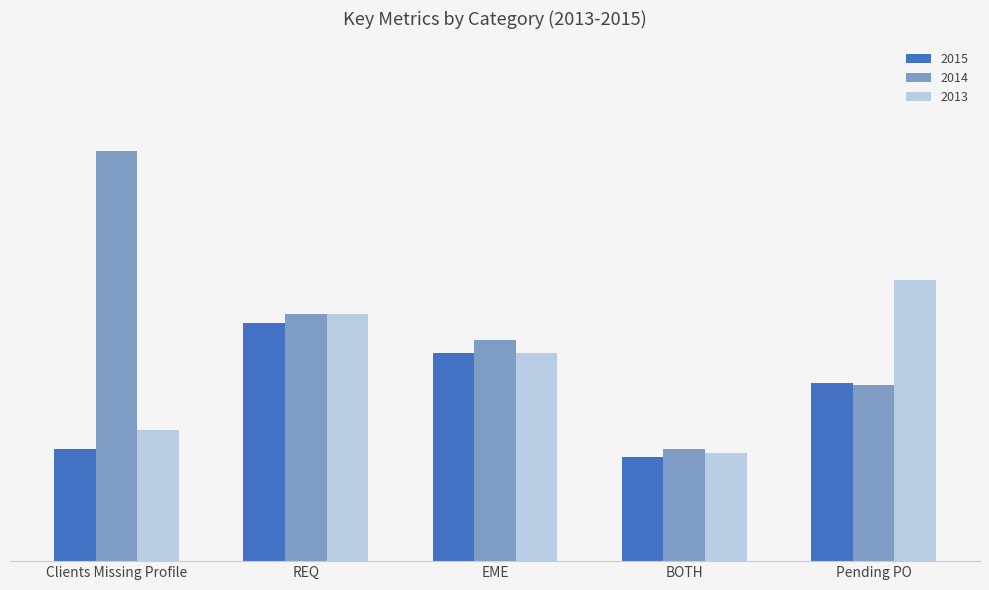

Is it true that 2013 equals 0.0 at BOTH?

False